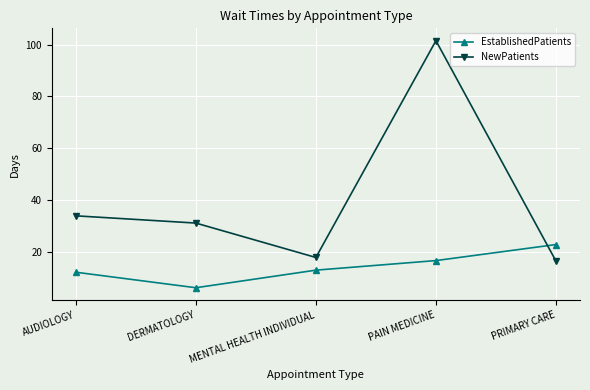

Which series has the largest total across all categories?

NewPatients